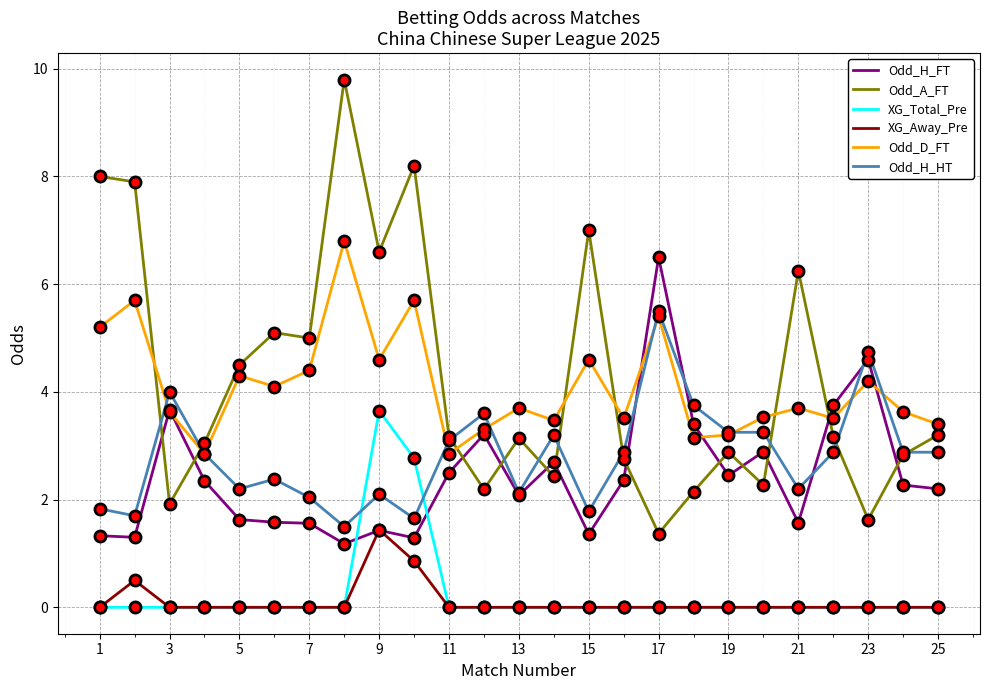

How many series are shown in this chart?

6